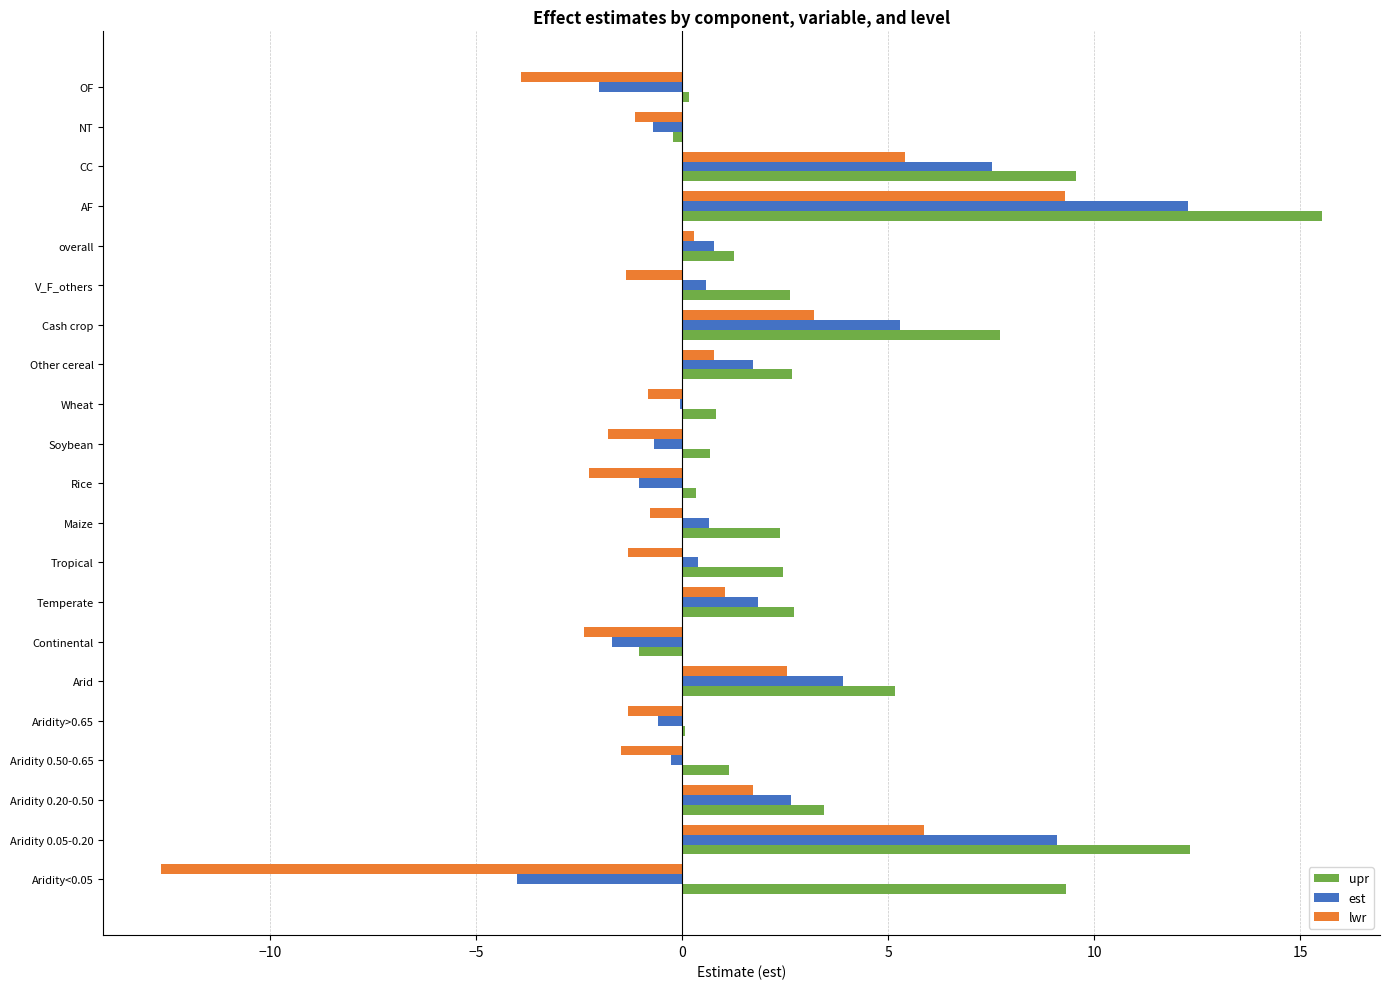

What value does the est series have at Temperate?

1.8